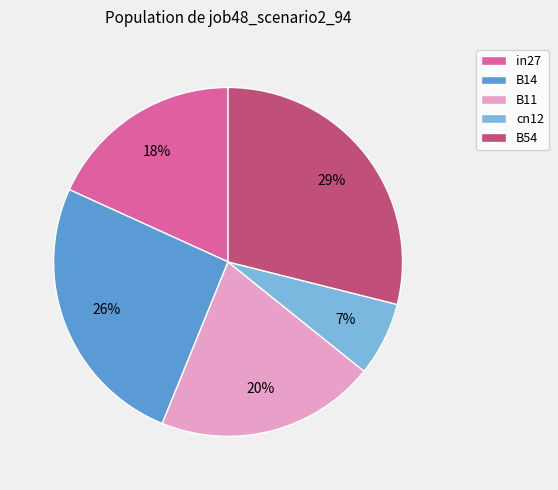

The in27 slice represents 12% of the pie. True or false?

False